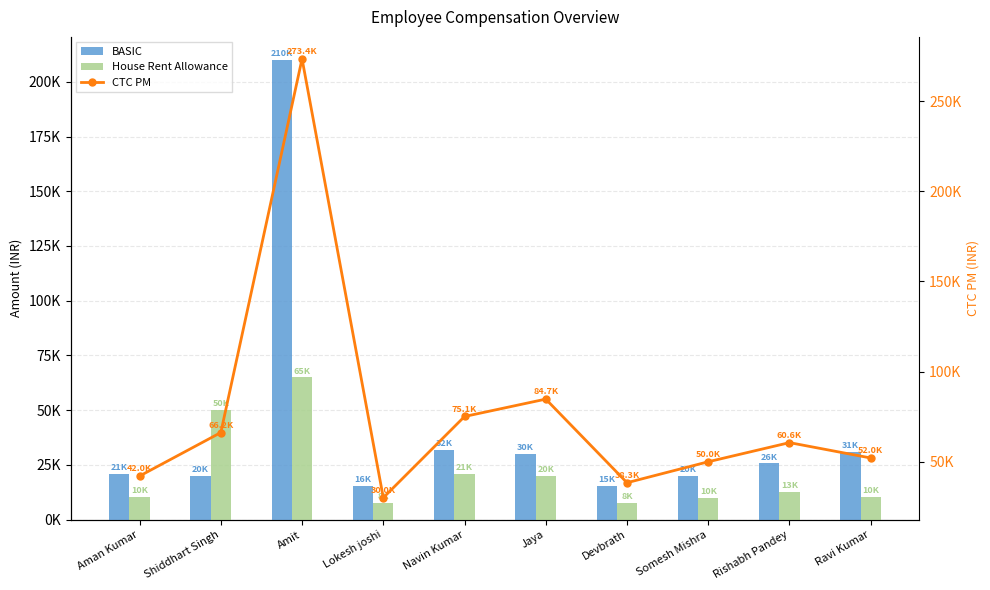

Is it true that BASIC equals 31887 at Aman Kumar?

False